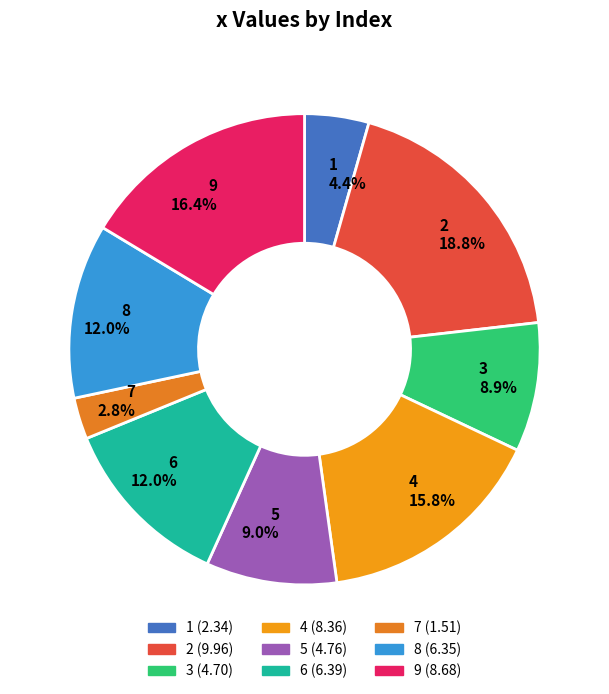

Approximately how many times larger is the value at 6 compared to 4?

0.8